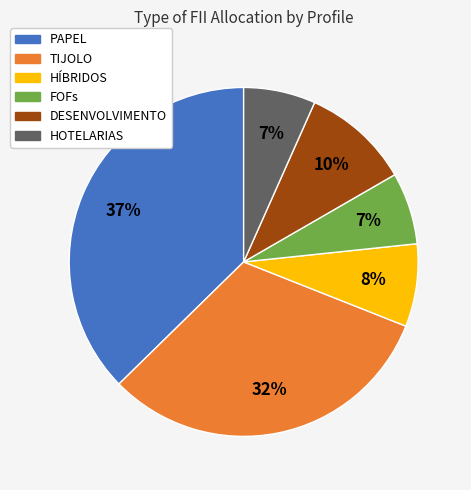

To the nearest percent, what is the average slice percentage?

17%